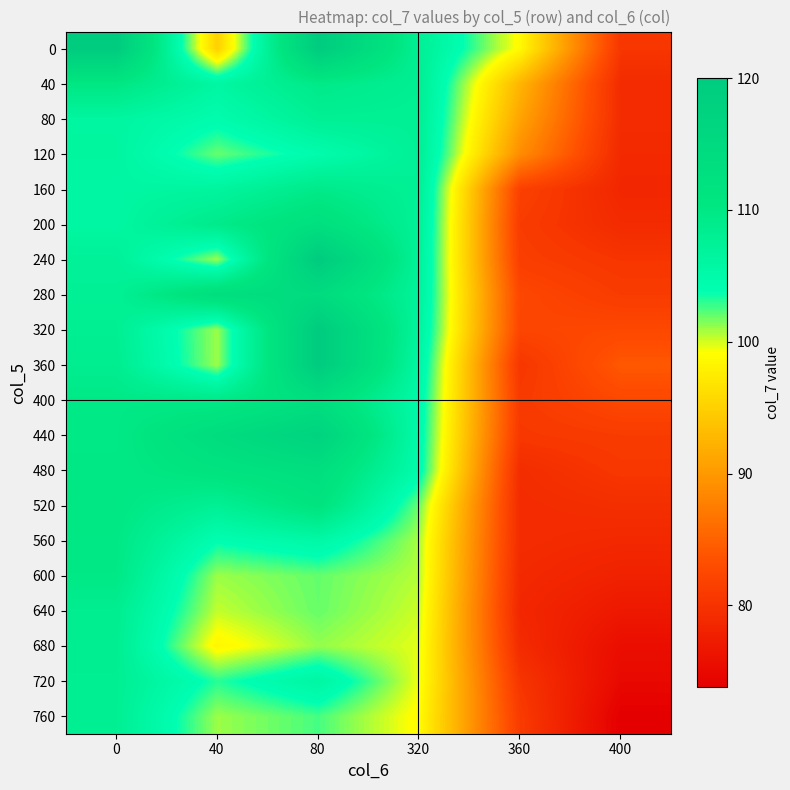

At which category is the sum across all series the highest?

80